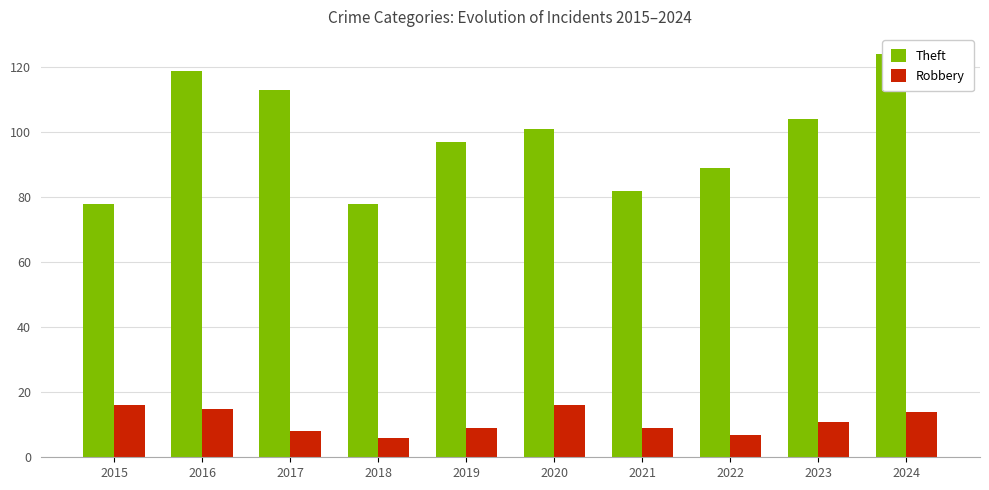

Is the value of Robbery at 2023 greater than the value of Theft at 2022?

No